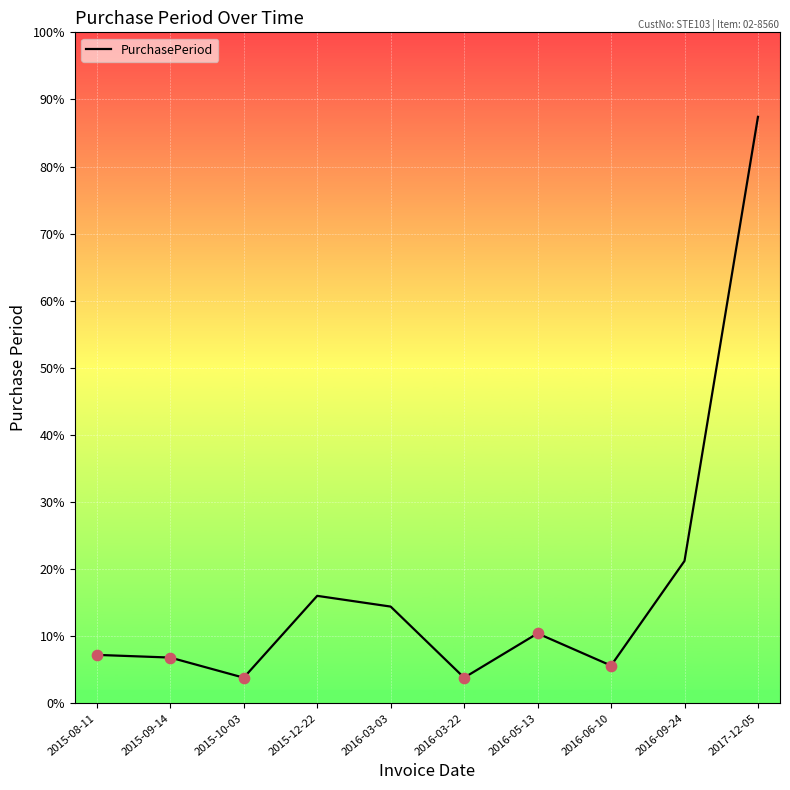

Which has a higher value, 2016-03-03 or 2016-03-22?

2016-03-03